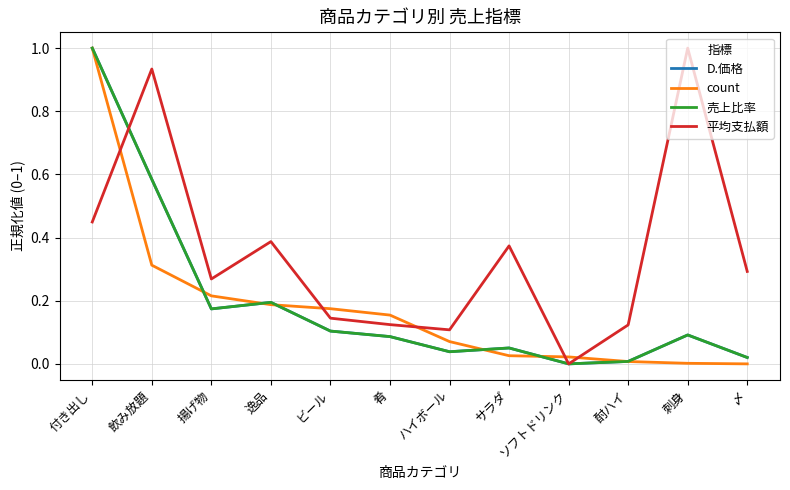

How many times do count and 平均支払額 cross each other?

5